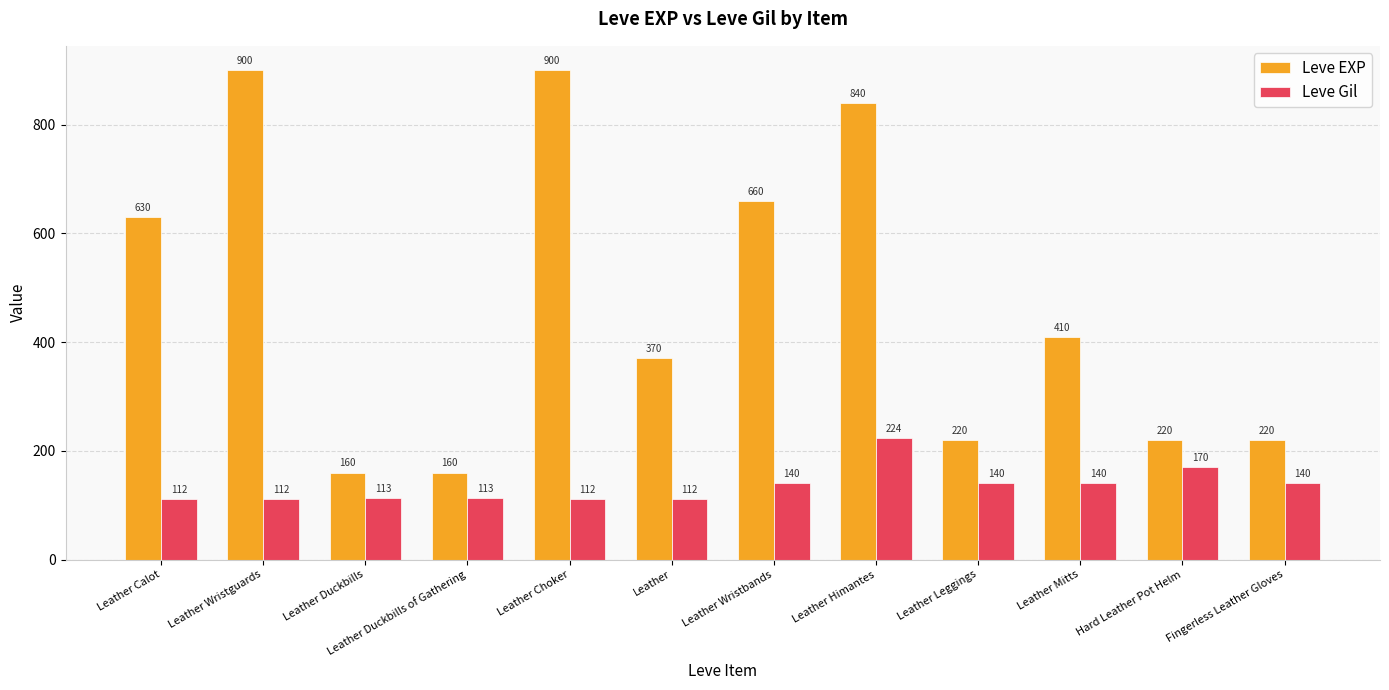

Does the chart contain stacked bars?

No